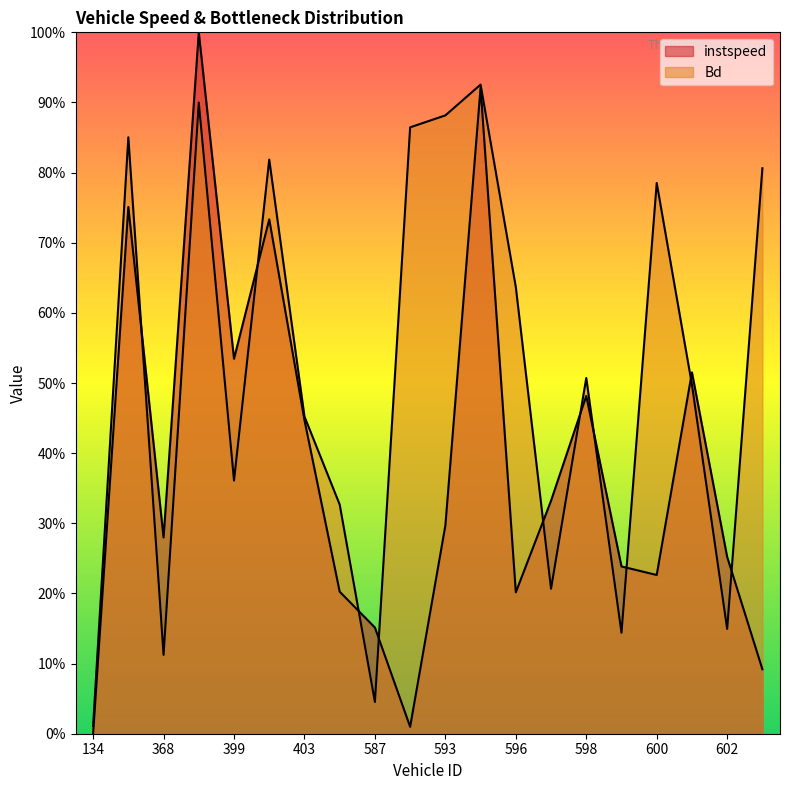

Between 142.0 and 403.0, which is larger?

142.0